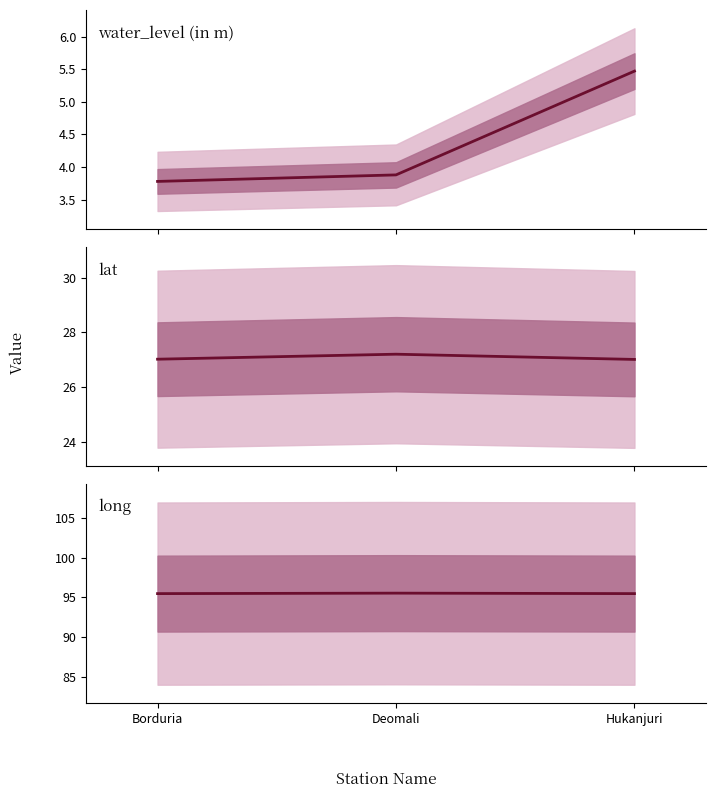

What is the minimum value for water_level (in m)?

3.8